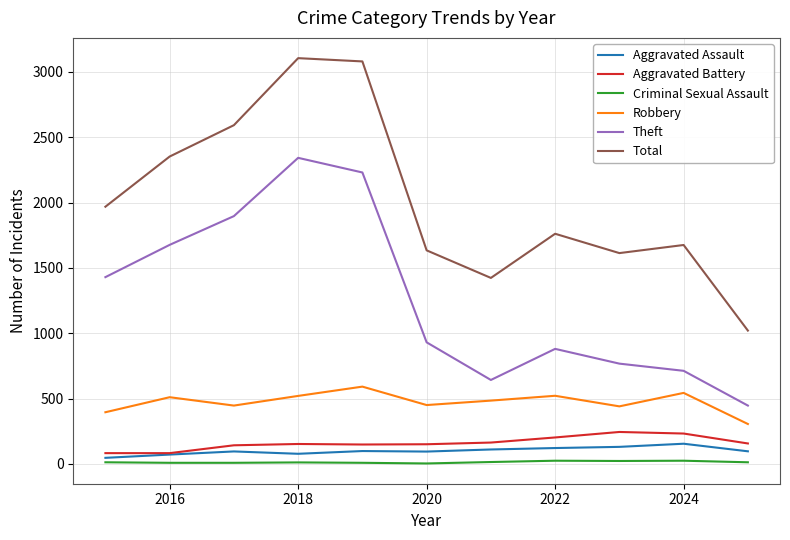

Which series has the largest range (max minus min)?

Total